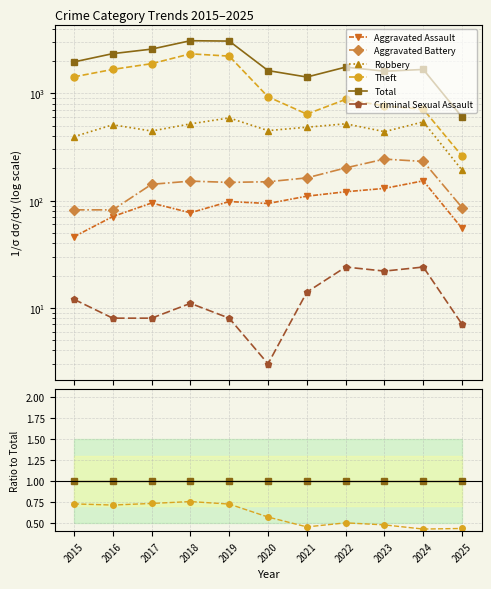

Which series changed the most between 2018 and 2019?

Theft